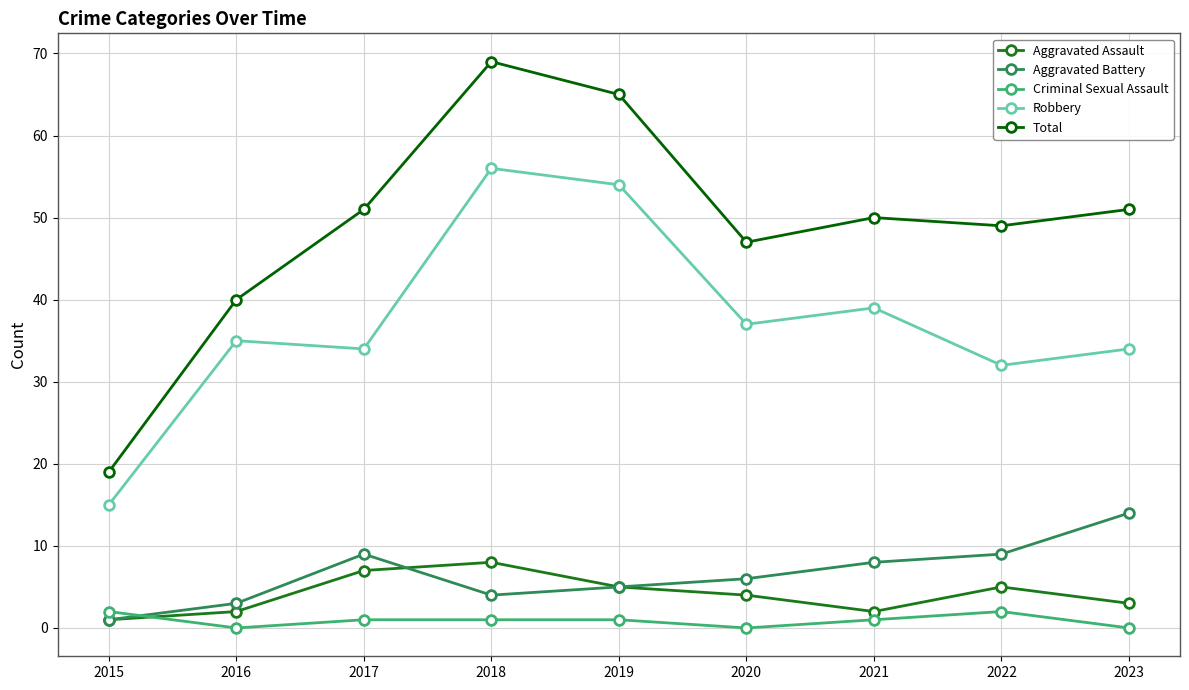

What is the sum of all Total values?

441